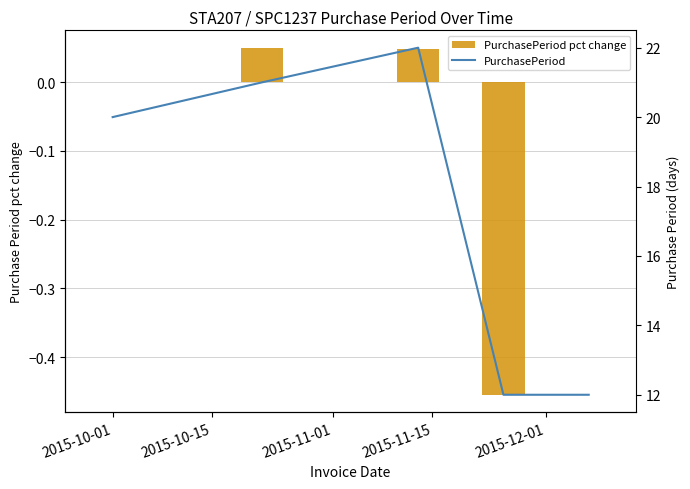

What is the difference between the maximum and second lowest values in the PurchasePeriod pct change series?

0.1